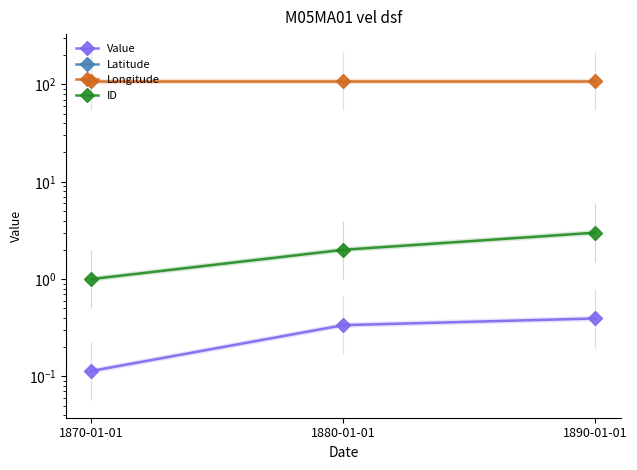

What is the label of the 1st point from the left?

1870-01-01